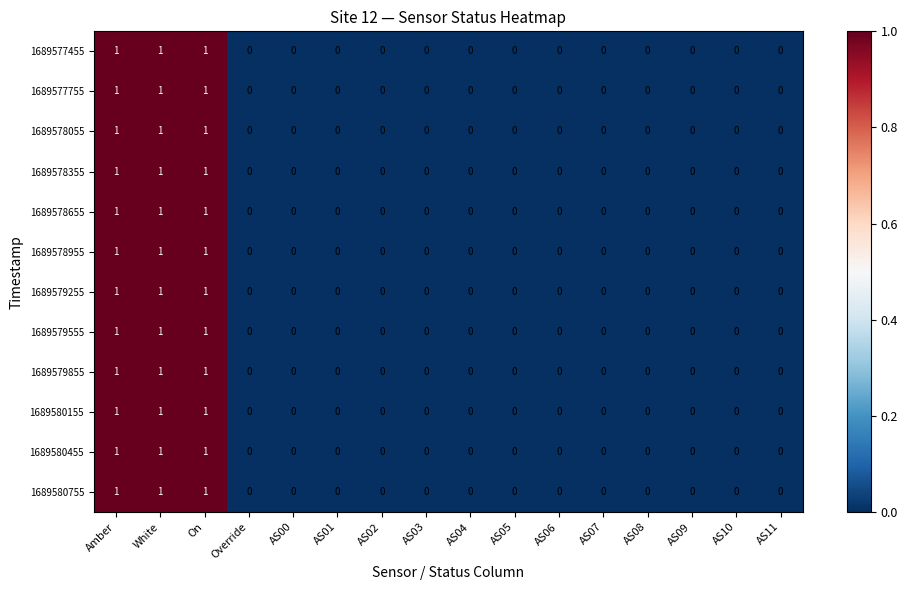

How many categories are shown in the chart?

16